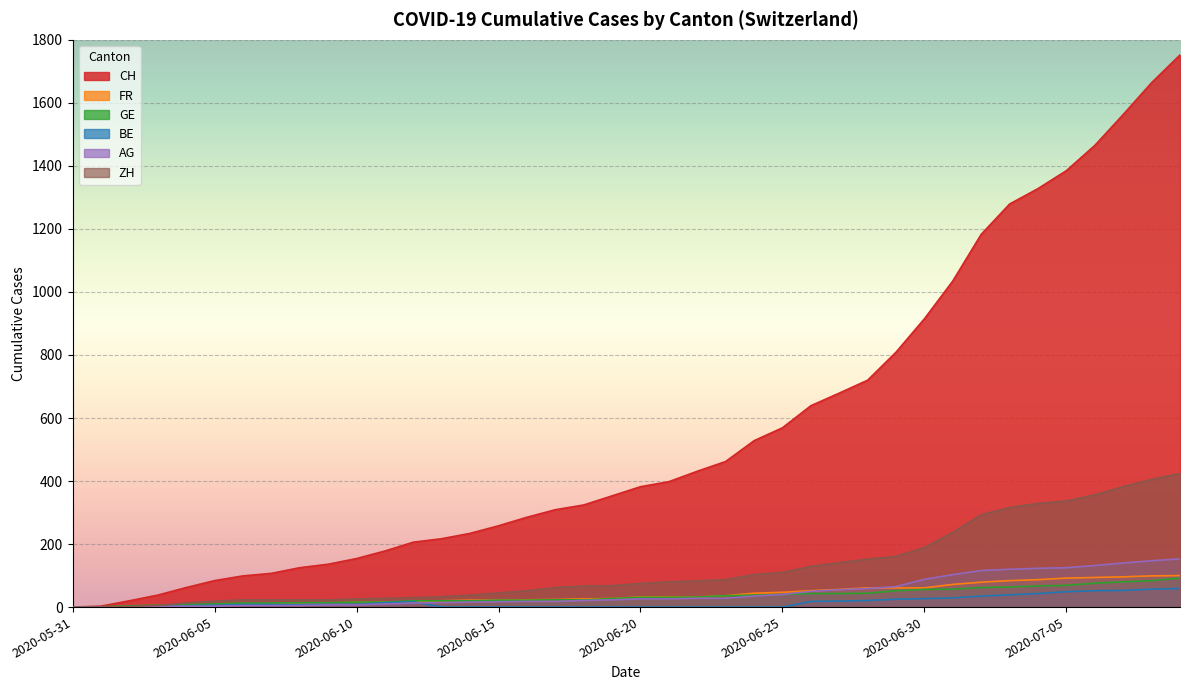

Reading left to right, transcribe all the data shown in this chart.

CH: 0	3	20	38	62	84	99	107	125	136	154	178	206	217	234	258	285	309	324	353	382	398	431	462	528	569	639	679	720	809	915	1035	1183	1279	1328	1385	1465	1563	1664	1752
FR: 0	0	2	3	5	7	7	9	13	13	15	16	16	20	22	22	23	24	26	27	32	32	32	36	44	47	52	56	61	61	61	72	79	84	87	92	94	96	99	100
GE: 0	1	4	6	8	10	13	13	14	14	16	16	20	20	20	22	22	23	23	27	31	31	32	36	38	40	43	43	44	52	56	57	62	64	67	69	76	80	84	92
BE: 0	0	1	2	4	6	8	8	8	9	9	14	17	0	0	0	0	0	0	0	0	0	0	0	0	0	18	19	21	25	27	29	35	39	43	49	52	53	57	59
AG: 0	0	0	1	3	3	5	5	5	7	7	10	13	14	16	17	18	18	21	23	26	26	28	28	35	40	50	55	59	65	88	103	116	120	123	125	132	140	147	153
ZH: 0	0	2	5	13	19	23	23	23	23	26	28	30	33	38	45	52	62	67	68	75	80	83	87	103	110	129	141	152	161	189	237	293	316	329	337	356	382	405	424